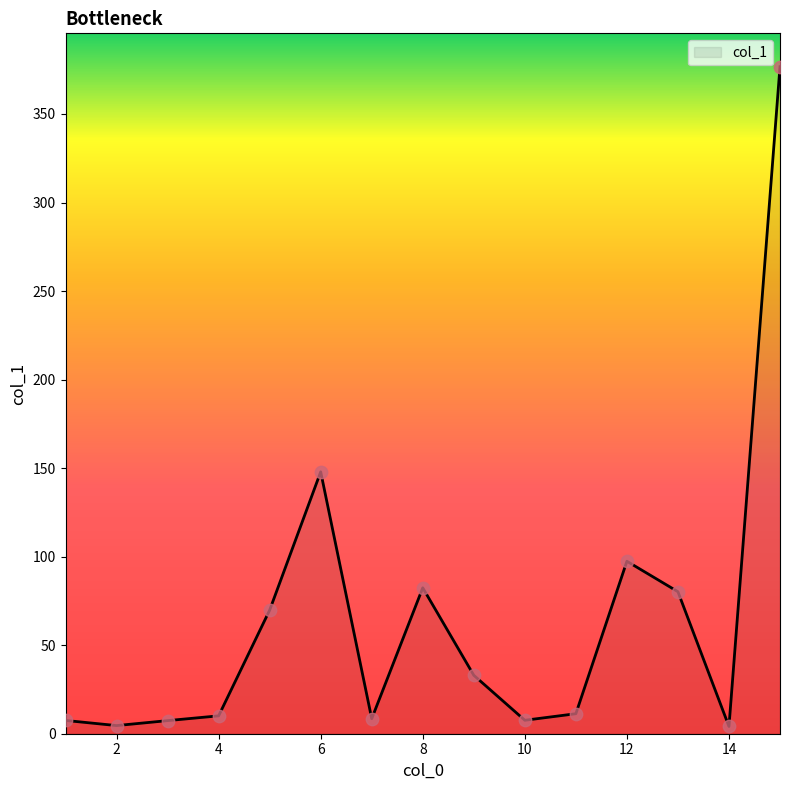

What is the difference between the maximum and minimum values?

372.6